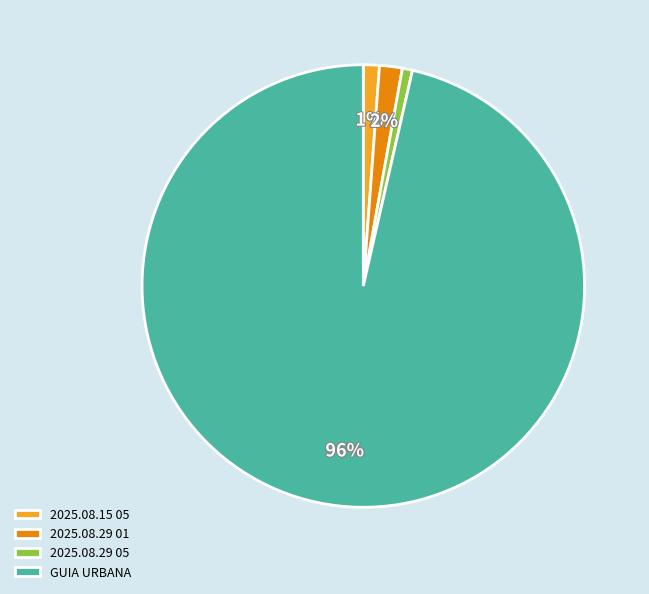

Do 2025.08.15 05 and GUIA URBANA together represent more than half of the pie?

Yes